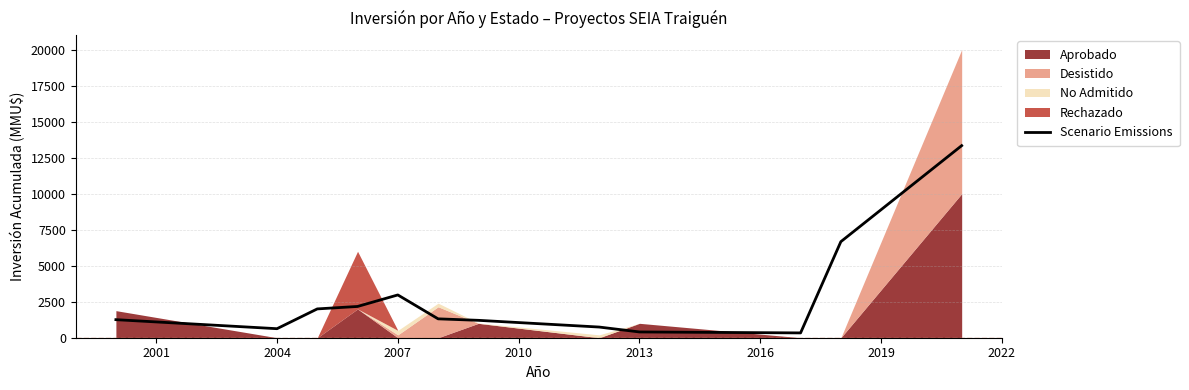

Is it true that Scenario Emissions equals 626.7 at 2004?

True